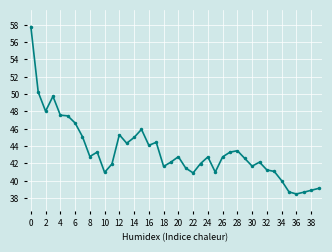

What is the minimum value shown in the chart?

38.5